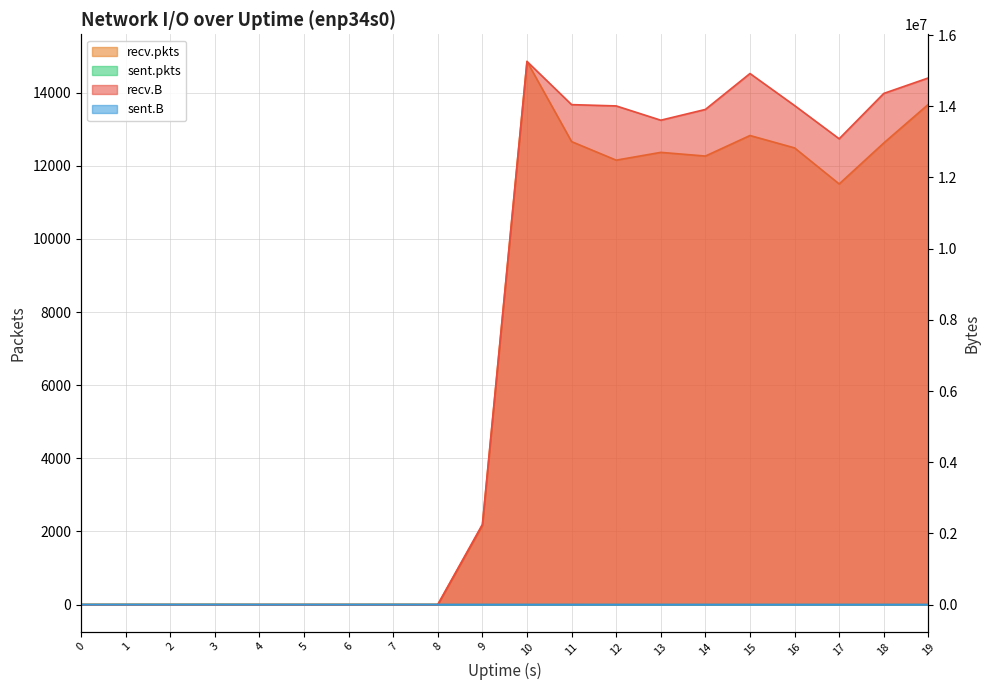

What is the total value across all series at 19?

14811308